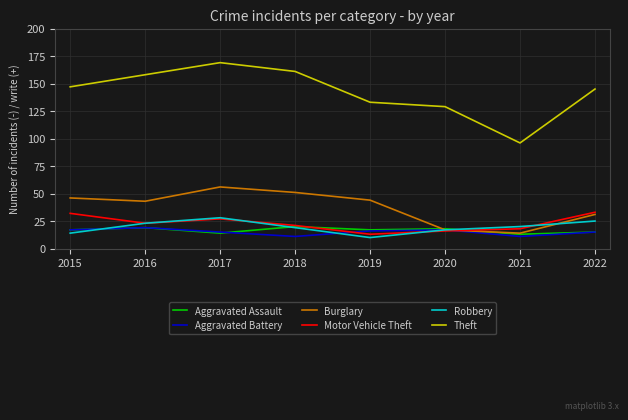

At which category does the chart reach its peak across all series?

2017